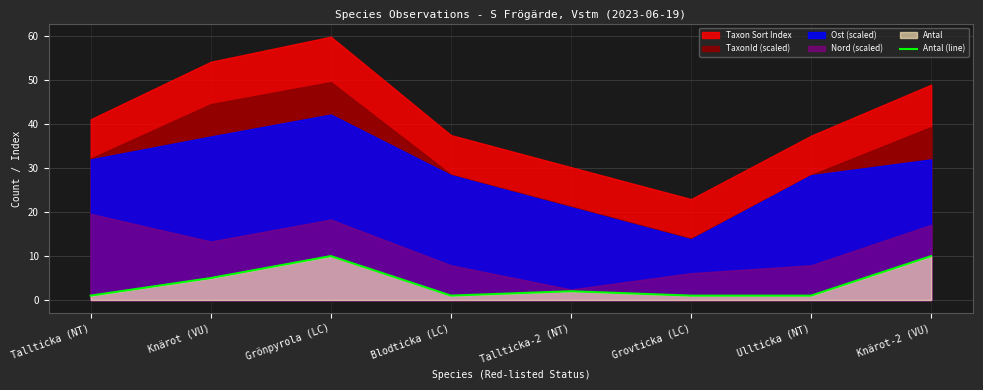

At which category does the data reach its first local peak?

Grönpyrola (LC)